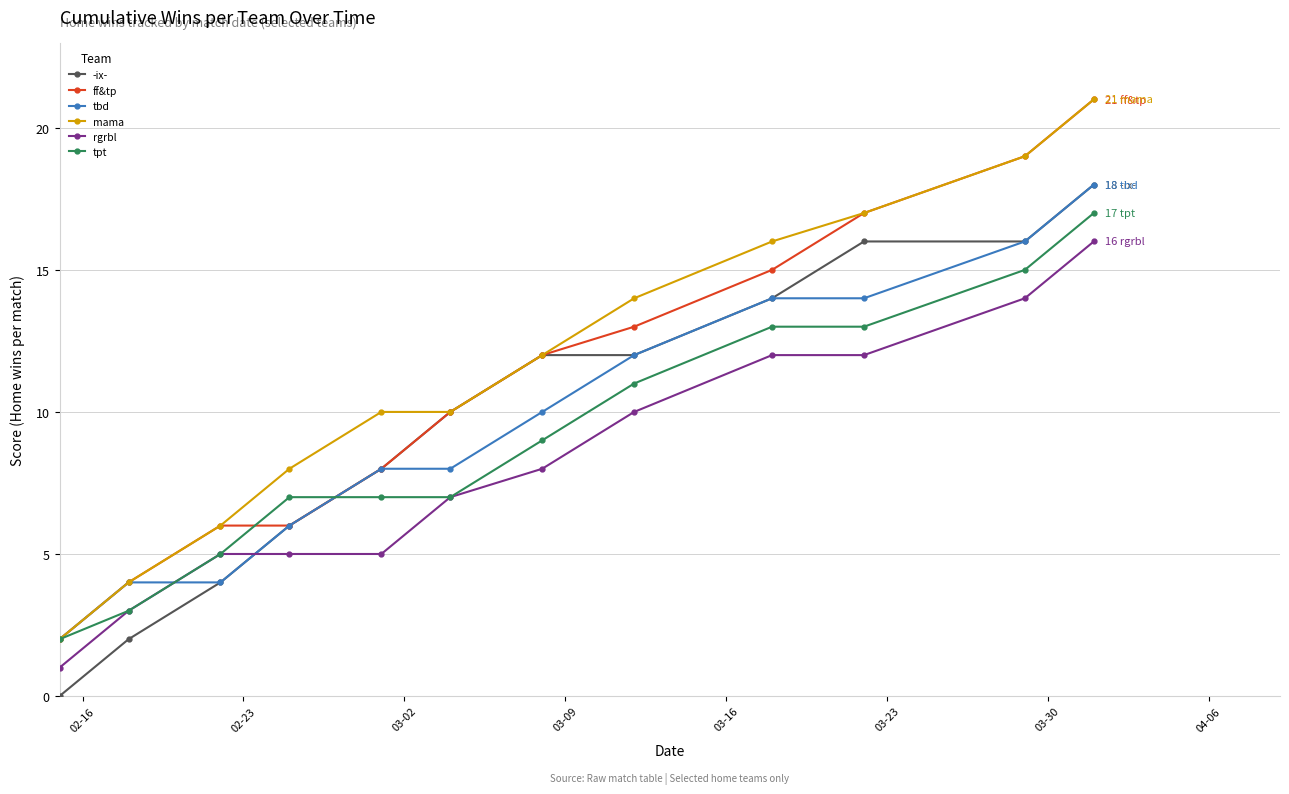

What is the sum of all tbd values?

116